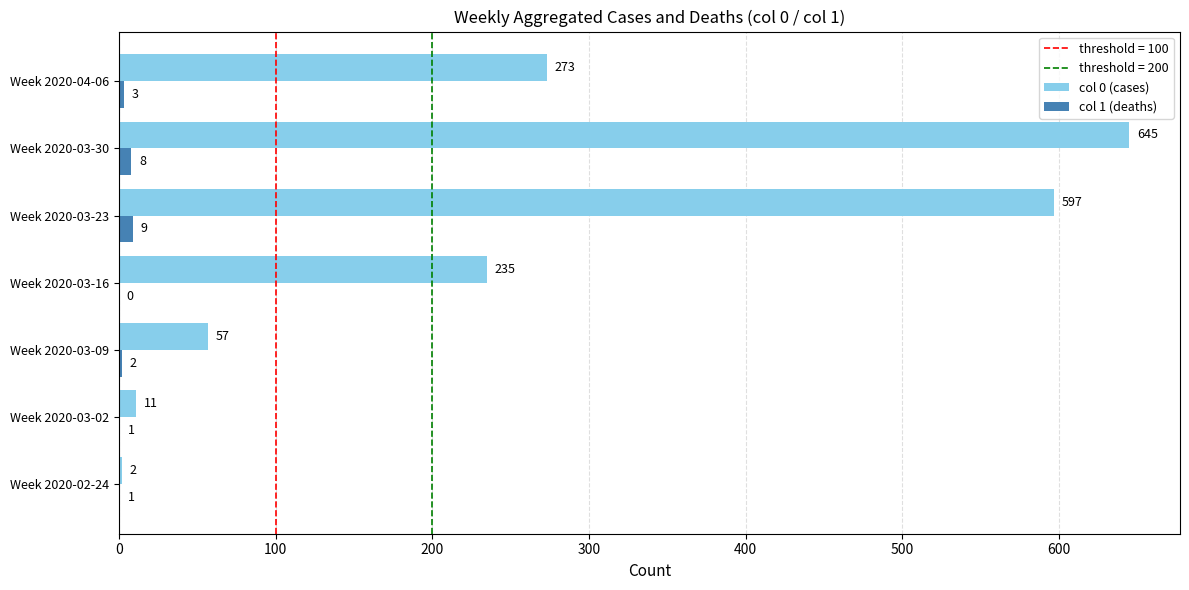

What is the average value of the col 1 (deaths) series?

3